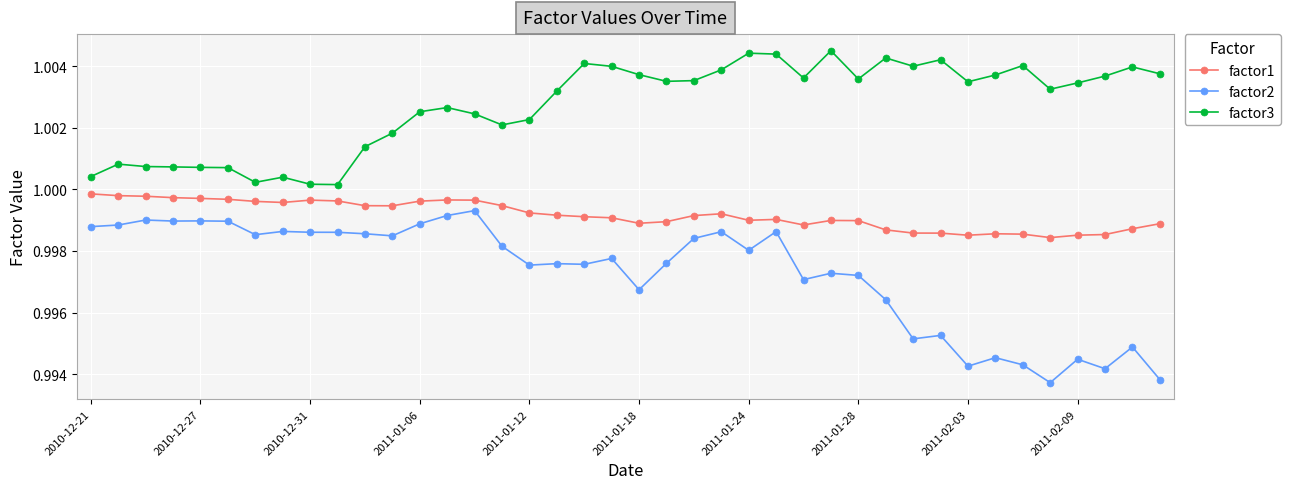

Count the number of data series in this chart.

3